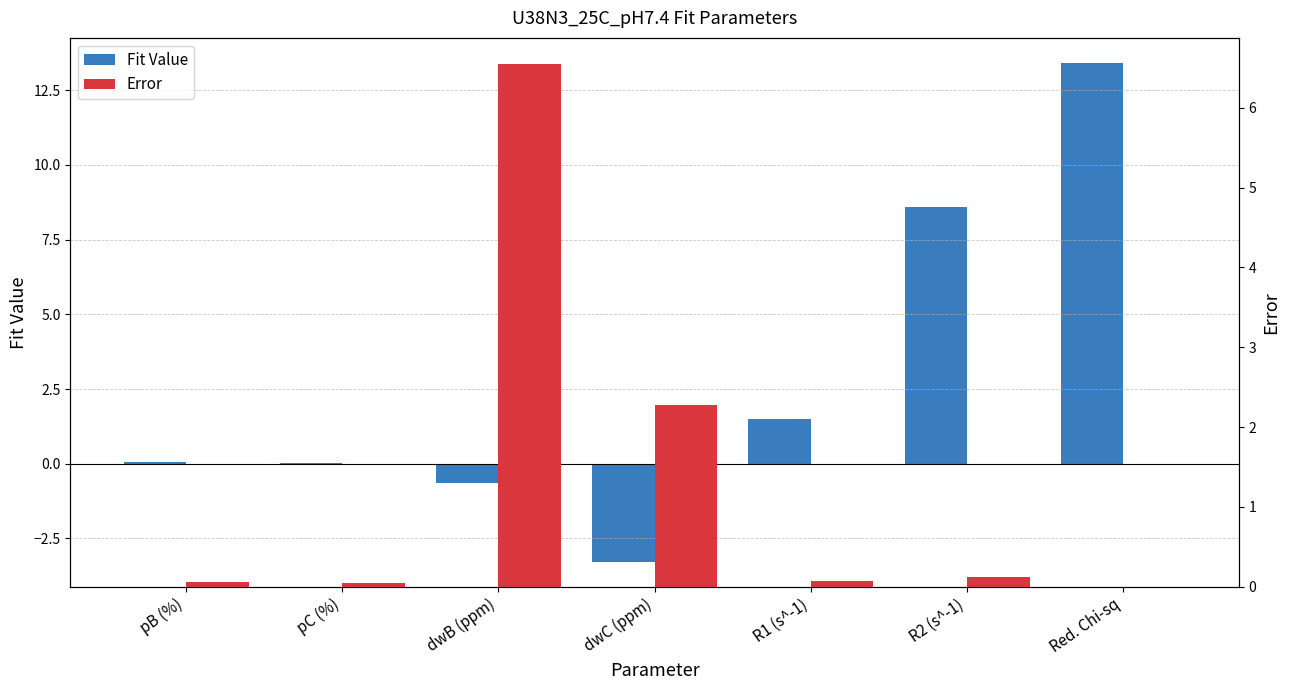

How many bars are there in each group?

2